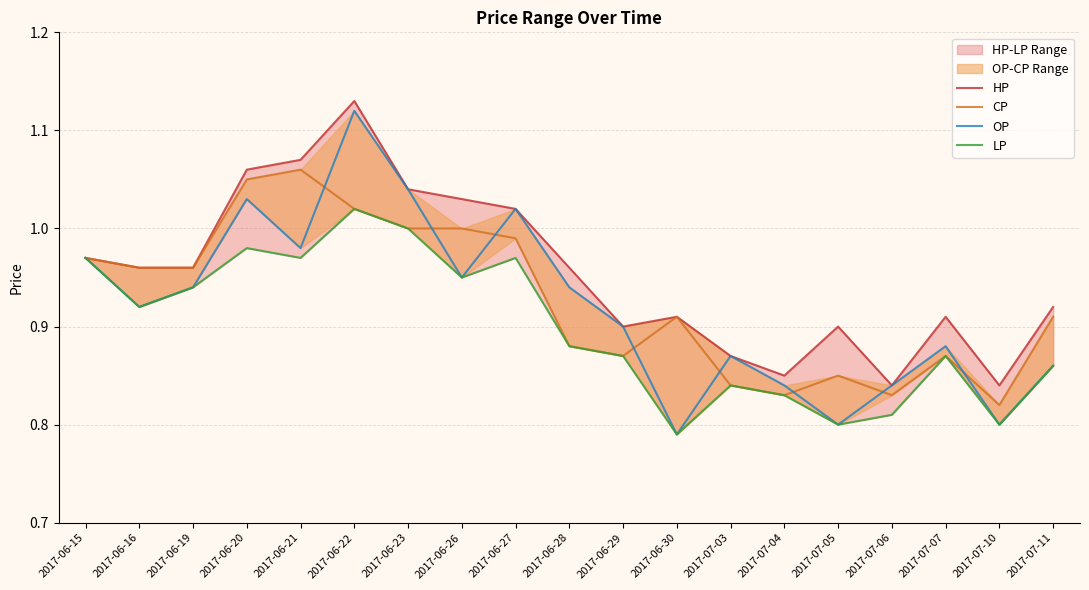

At which category does the chart reach its minimum across all series?

2017-06-30